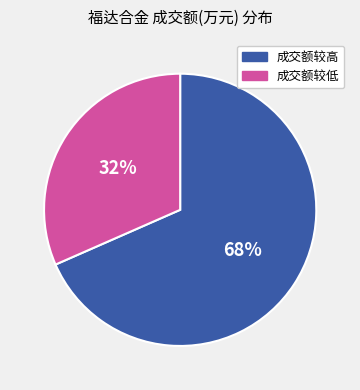

To the nearest percent, what is the average slice percentage?

50%